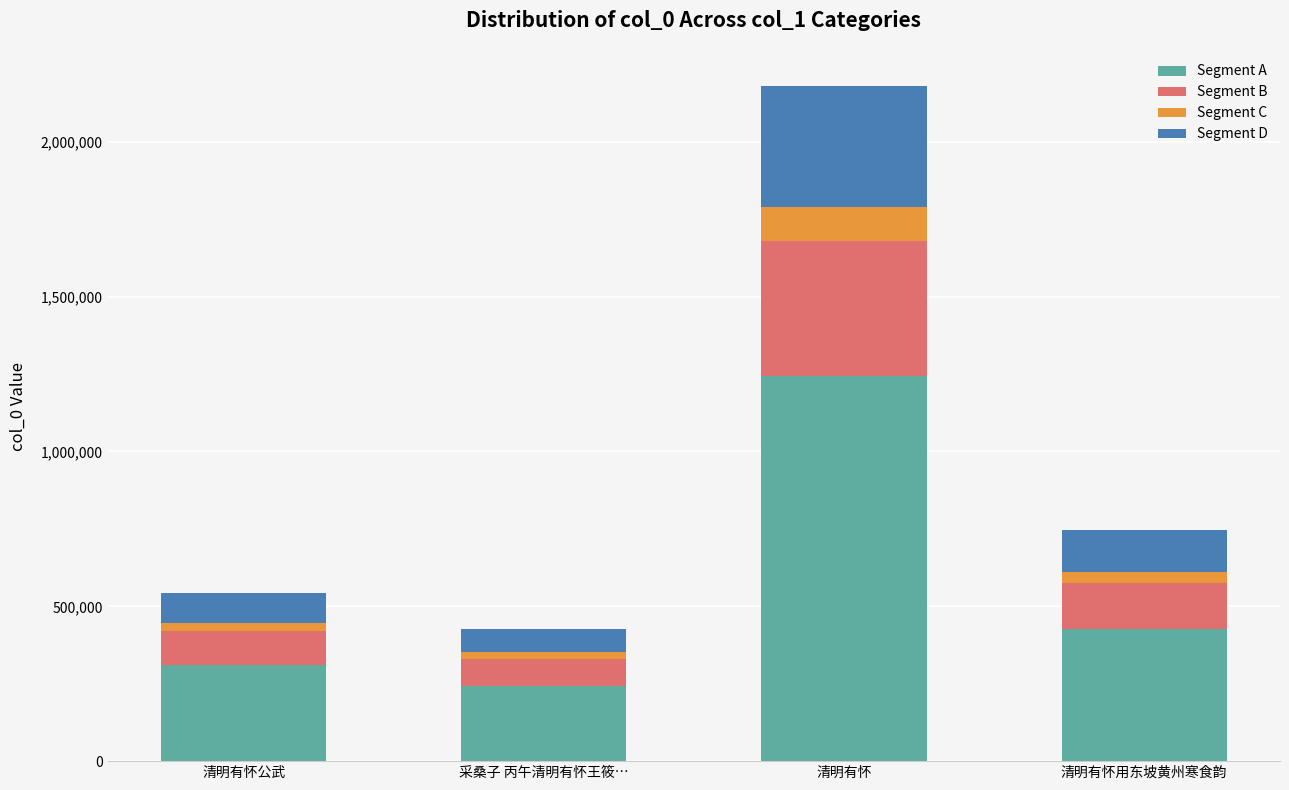

The value of Segment A at 清明有怀公武 is 63313.3. True or false?

False